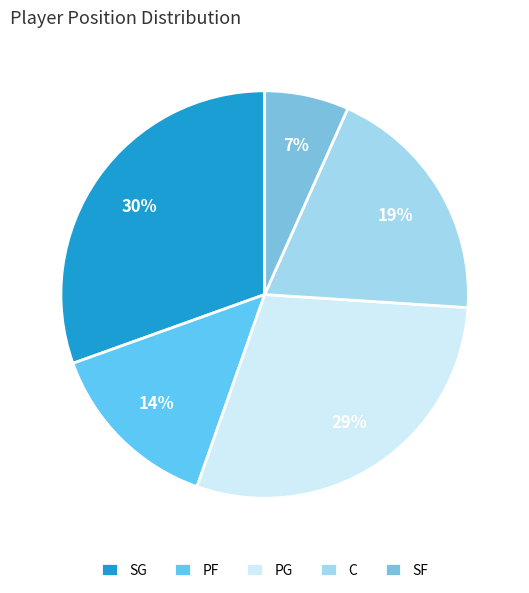

What is the smallest slice in the pie chart?

SF